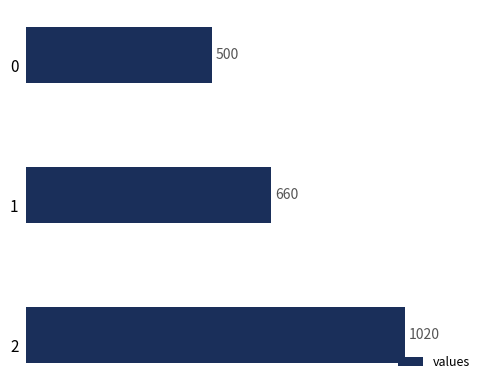

How many data points does each series have?

3